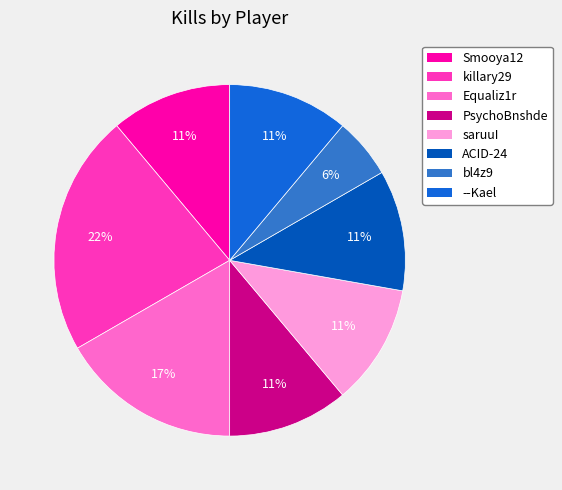

Which has a higher value, PsychoBnshde or killary29?

killary29